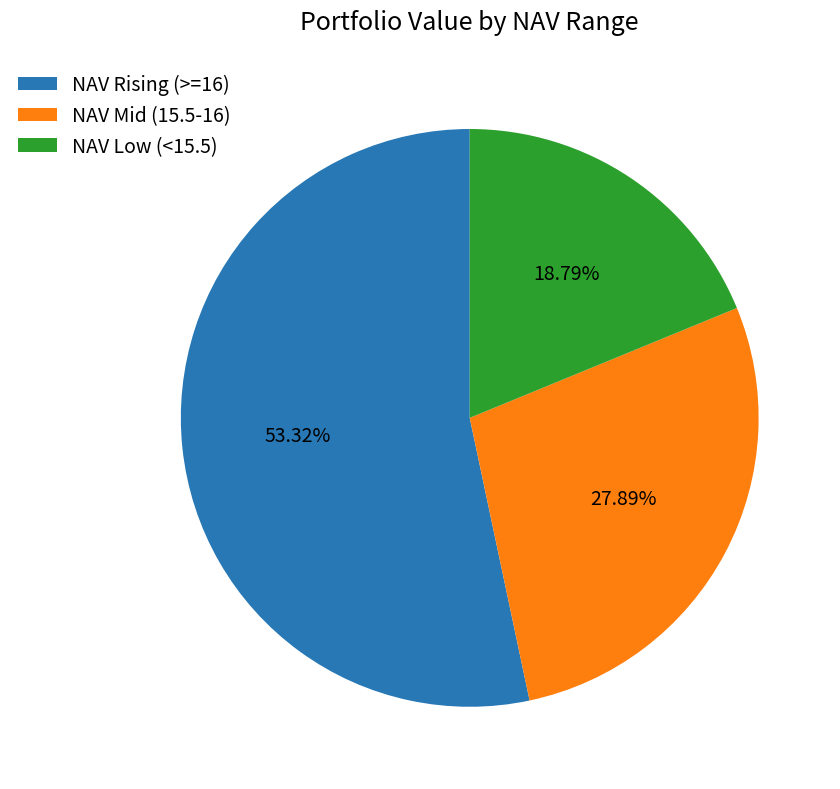

To the nearest percent, what is the average slice percentage?

33%